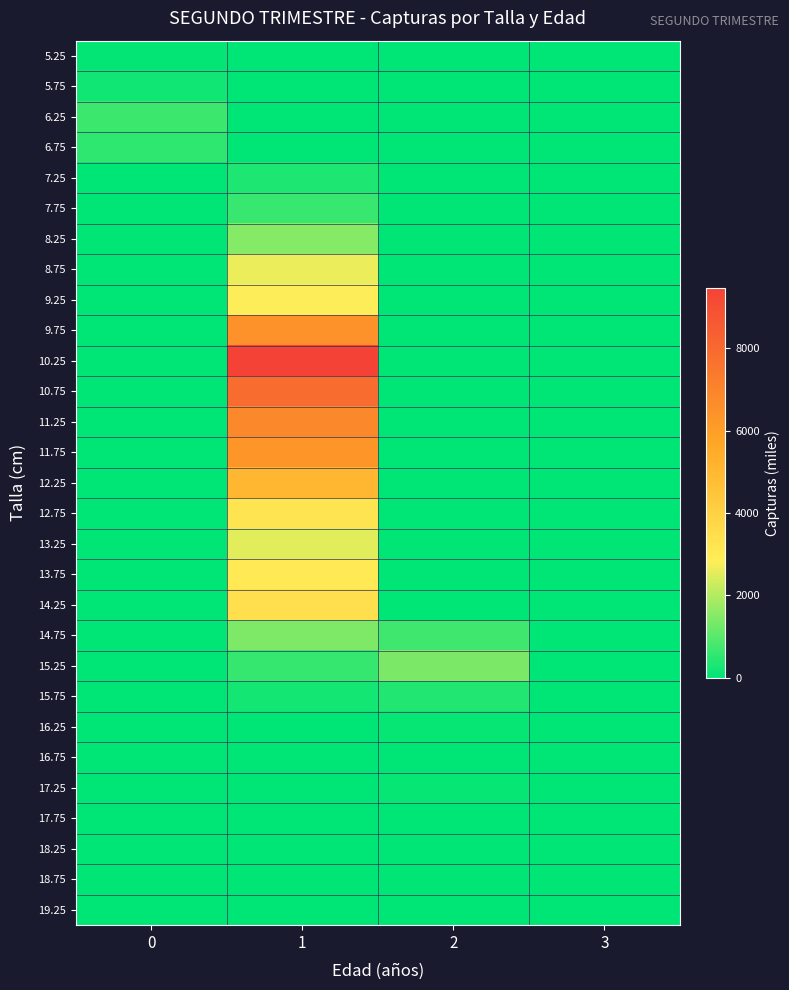

What is the total value across all series at 1?

64448.2